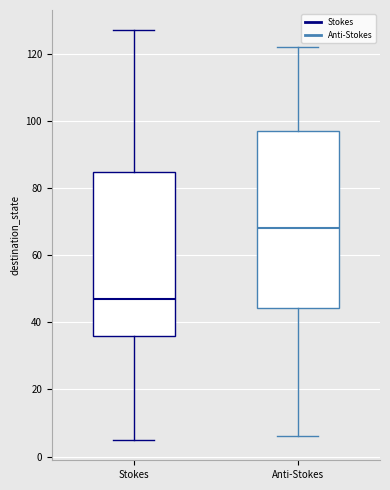

Where does the lower whisker of the box for Anti-Stokes end on the y-axis? The values are not printed on the chart, so give them approximately, as read against the axis.

6